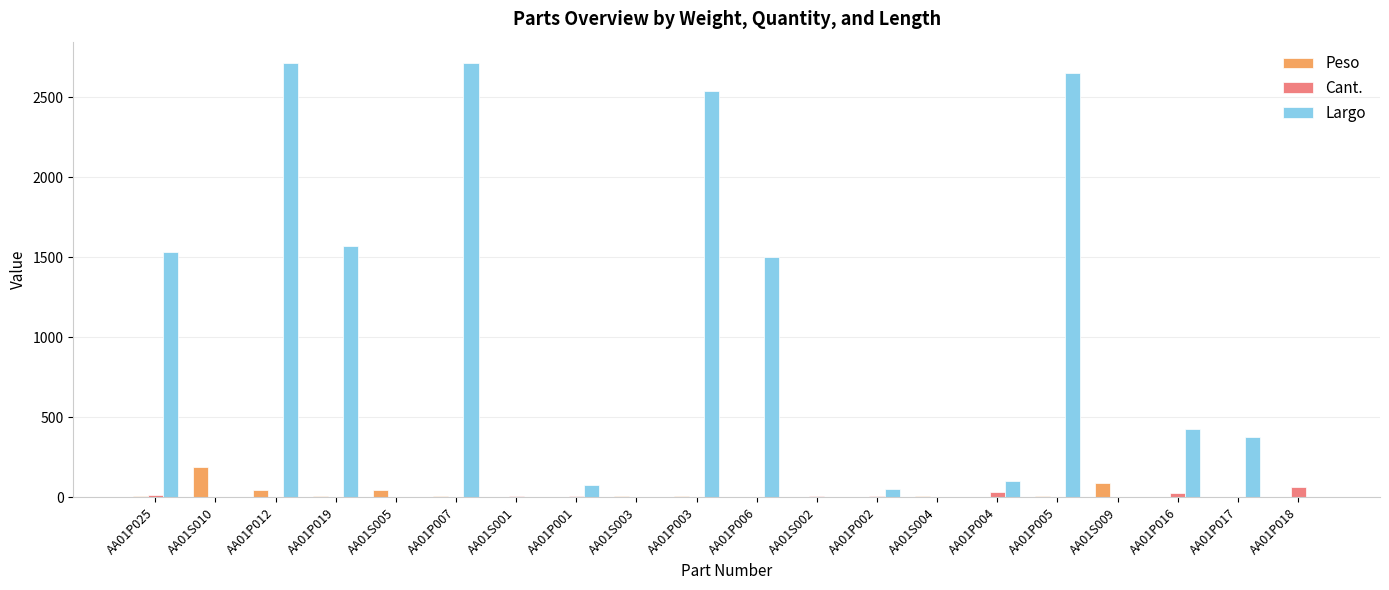

Which series has the largest total across all categories?

Largo